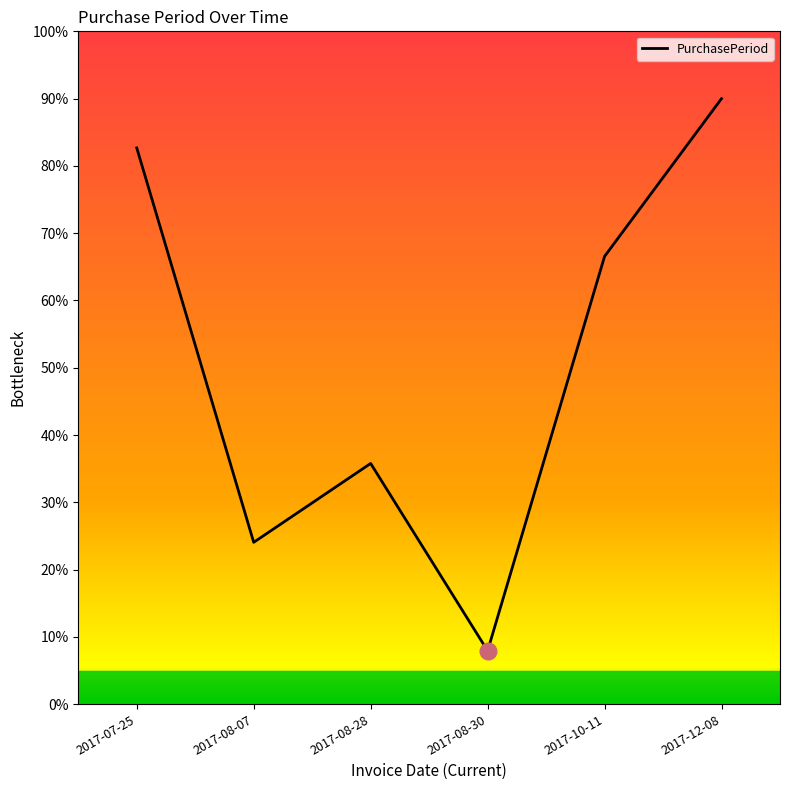

What position from the left is 2017-08-28?

3